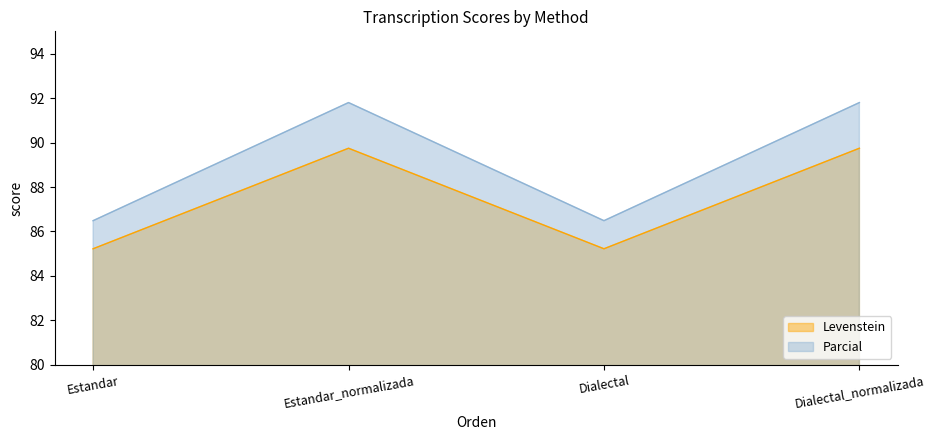

Where is the first local maximum for Levenstein?

Estandar_normalizada